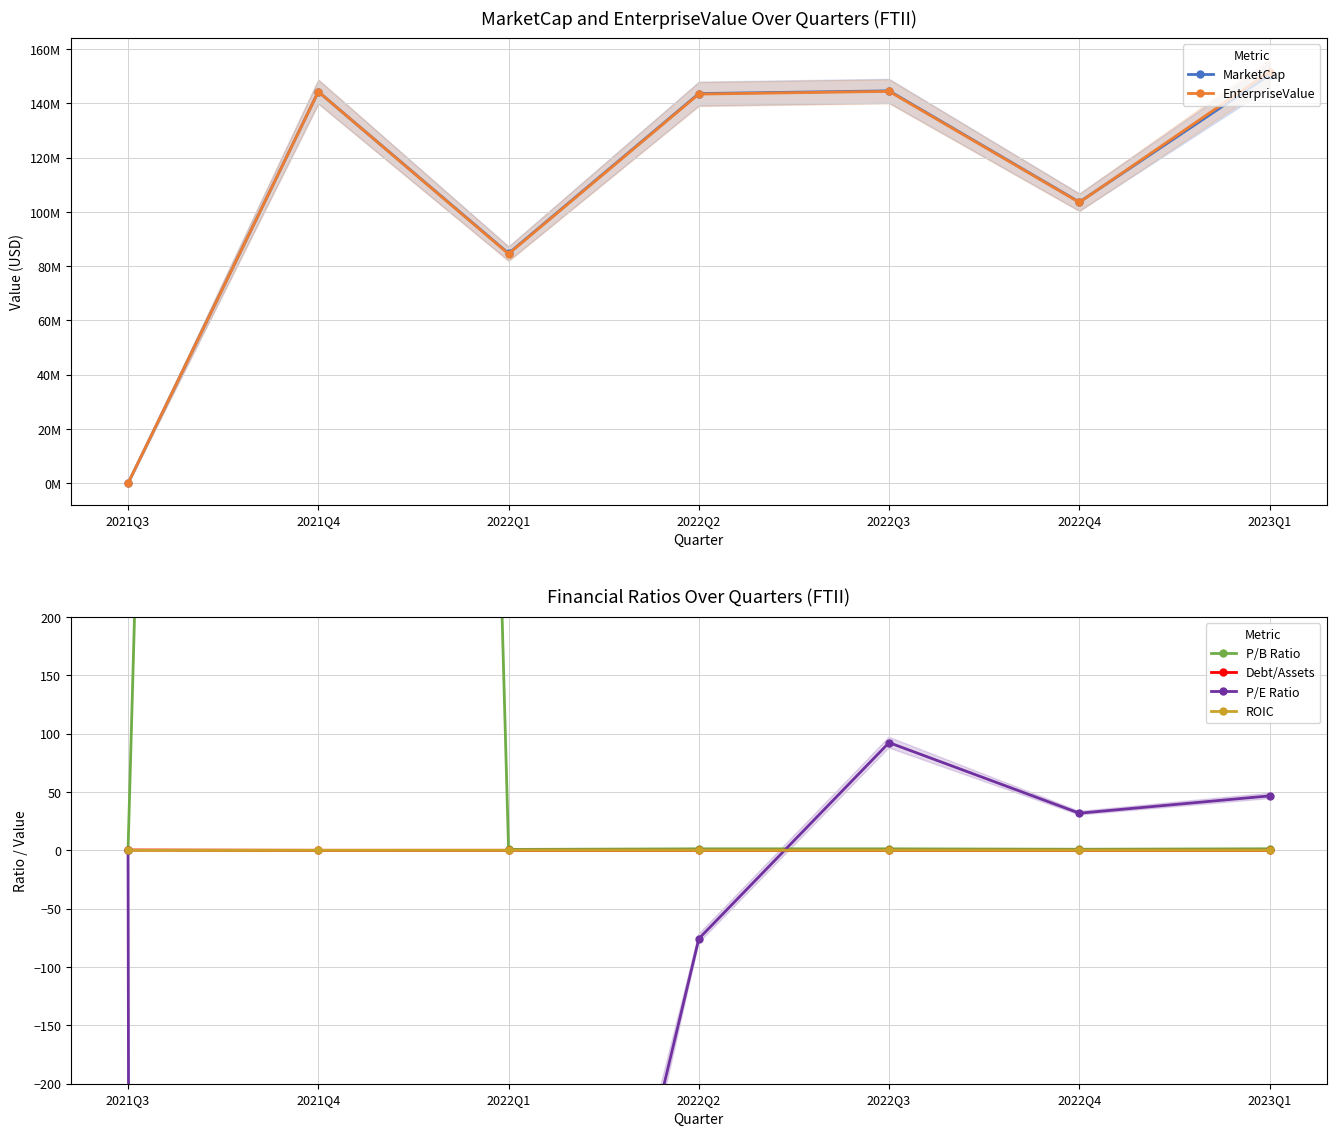

What position from the left is 2021Q4?

2